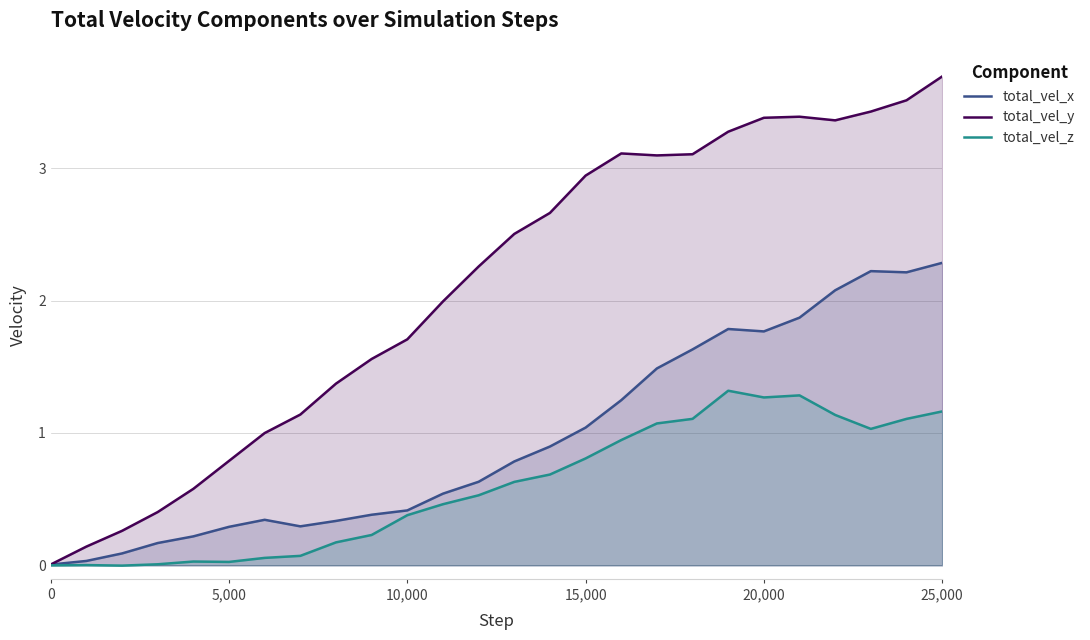

What is the highest value of the total_vel_z series?

1.3